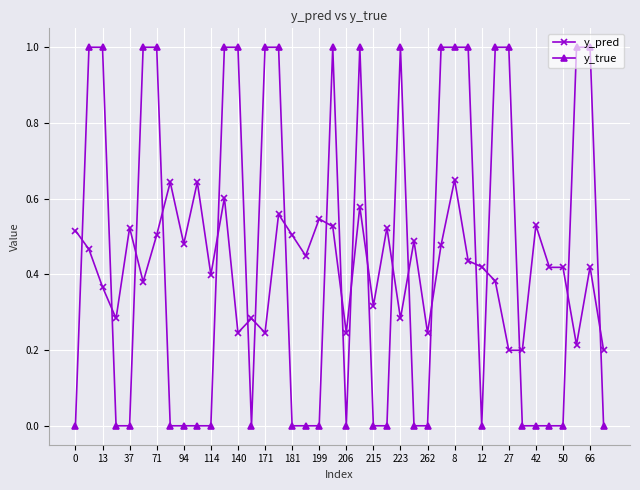

Which series ends up on top after the final intersection of y_pred and y_true?

y_pred